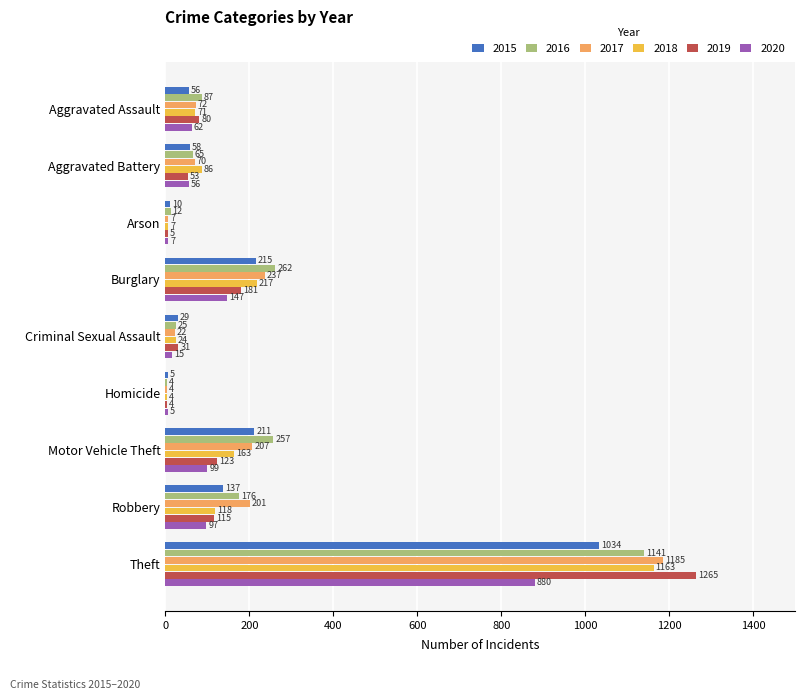

Between Burglary and Homicide, which series saw the biggest shift?

2016